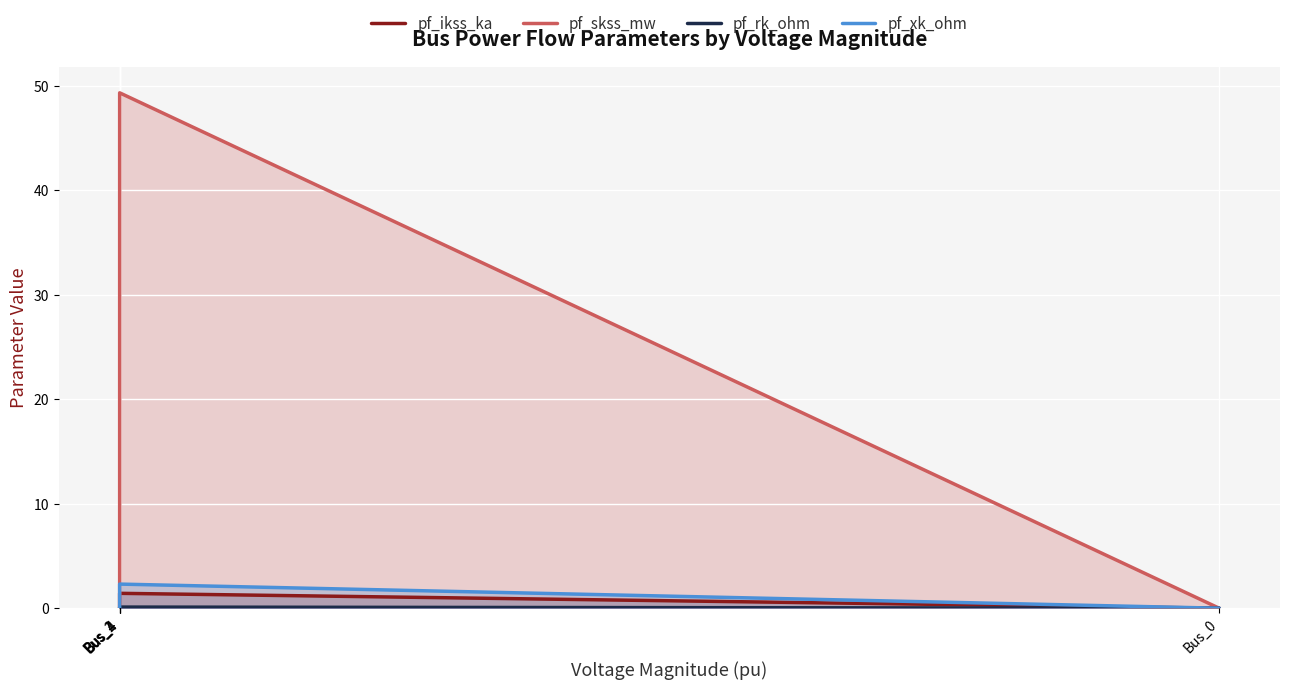

How many pf_rk_ohm values are between 0 and 1?

5